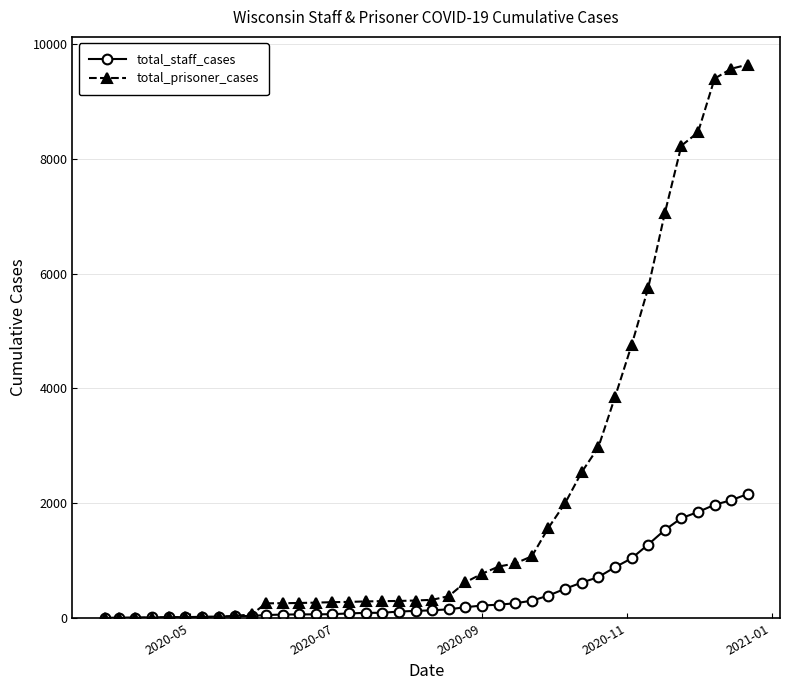

What is the highest value of the total_staff_cases series?

2162